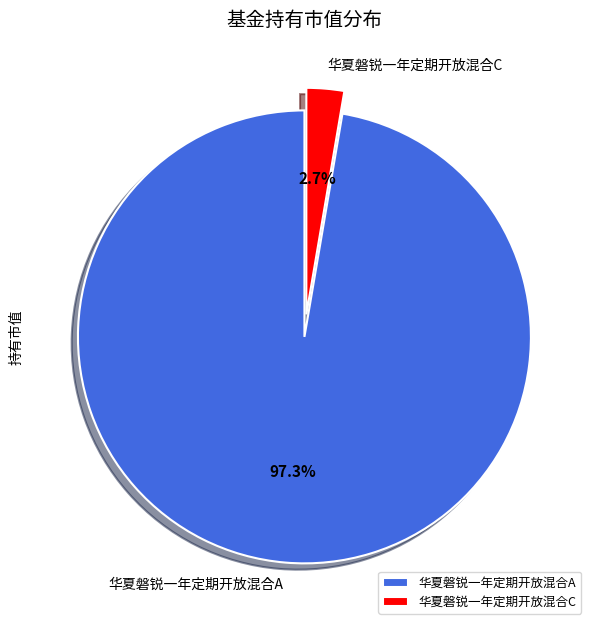

Is there any slice that represents more than half of the pie?

Yes